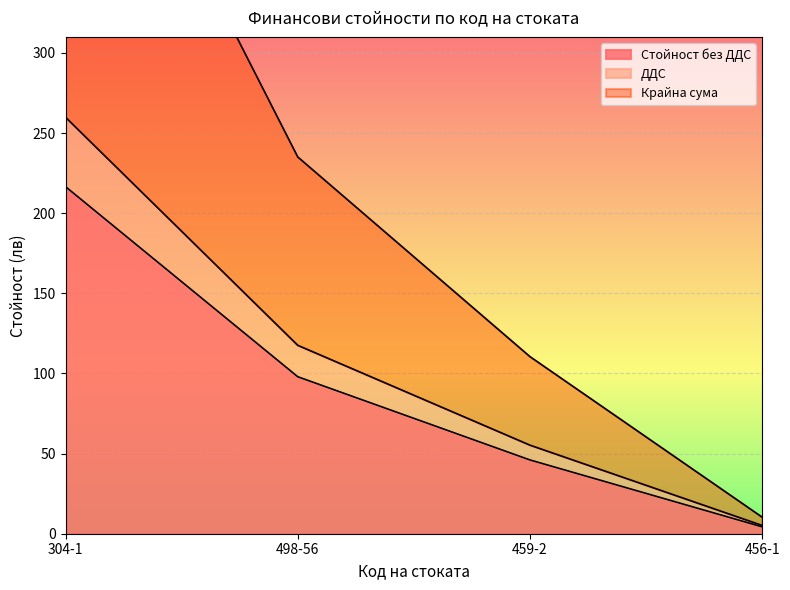

True or false: Крайна сума and Стойност без ДДС intersect in this chart.

False